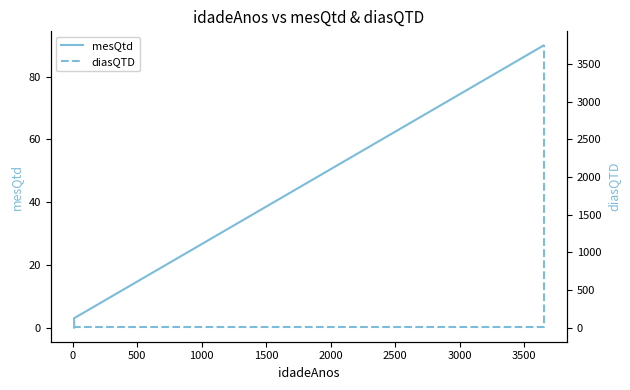

The value of mesQtd at 500 is 1. True or false?

False